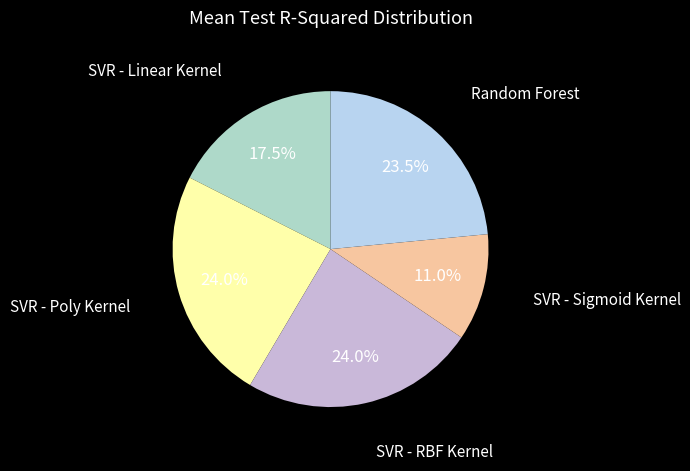

To the nearest percent, what percentage of the pie is SVR - Sigmoid Kernel?

11%